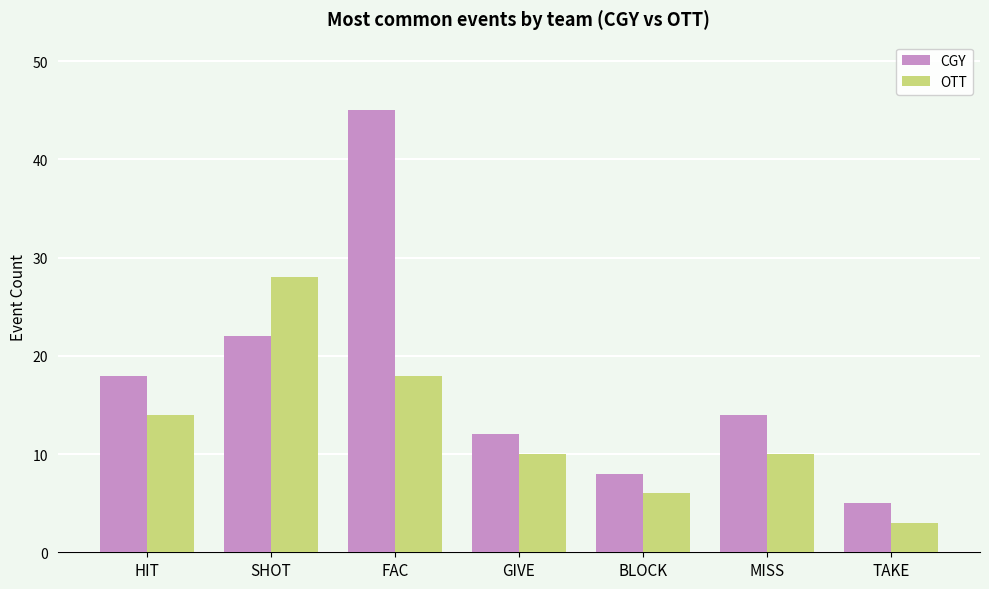

Is the value of CGY at TAKE greater than the value of OTT at TAKE?

Yes